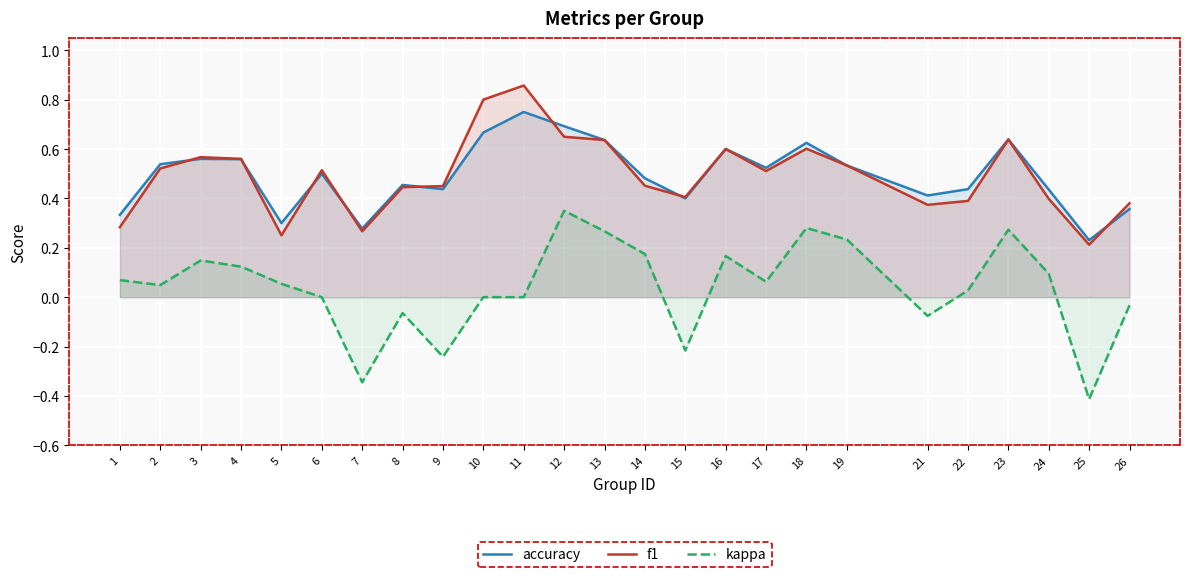

How many data points does each series have?

25